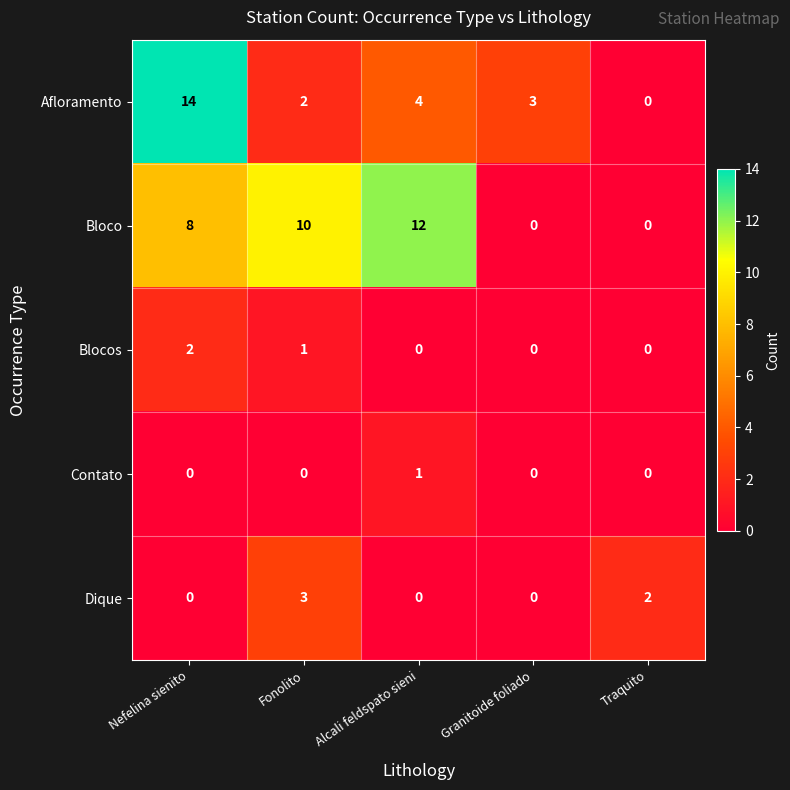

Reading right to left, list all the values displayed in this chart.

Afloramento: Traquito=0	Granitoide foliado=3	Alcali feldspato sieni=4	Fonolito=2	Nefelina sienito=14
Bloco: Traquito=0	Granitoide foliado=0	Alcali feldspato sieni=12	Fonolito=10	Nefelina sienito=8
Blocos: Traquito=0	Granitoide foliado=0	Alcali feldspato sieni=0	Fonolito=1	Nefelina sienito=2
Contato: Traquito=0	Granitoide foliado=0	Alcali feldspato sieni=1	Fonolito=0	Nefelina sienito=0
Dique: Traquito=2	Granitoide foliado=0	Alcali feldspato sieni=0	Fonolito=3	Nefelina sienito=0